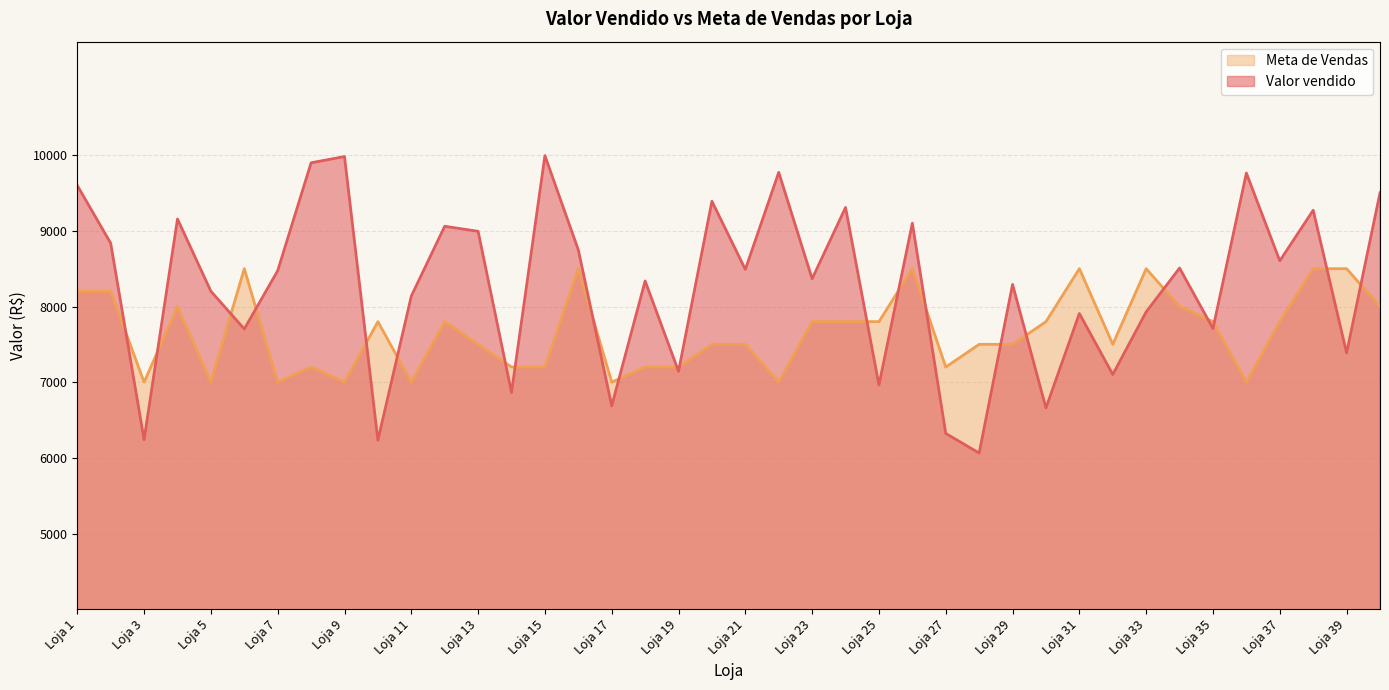

True or false: Valor vendido and Meta de Vendas cross at least once.

True